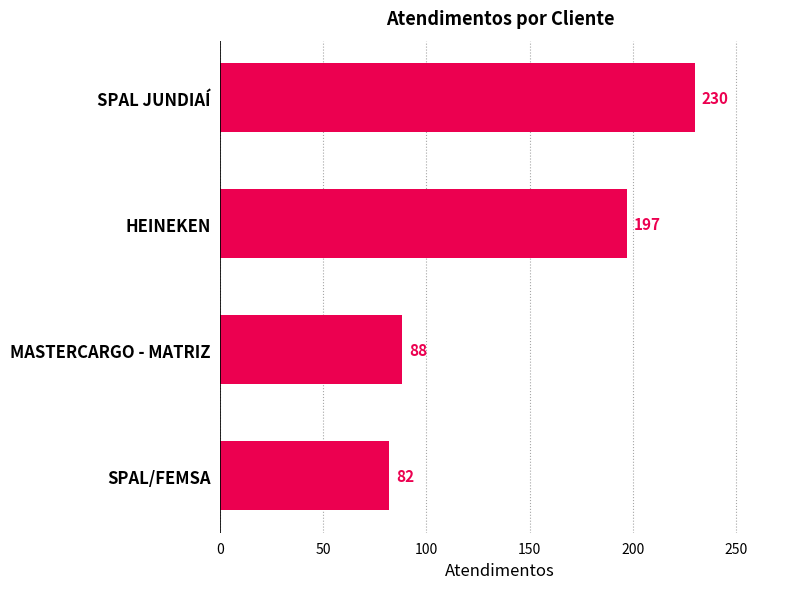

How many categories are shown in the chart?

4